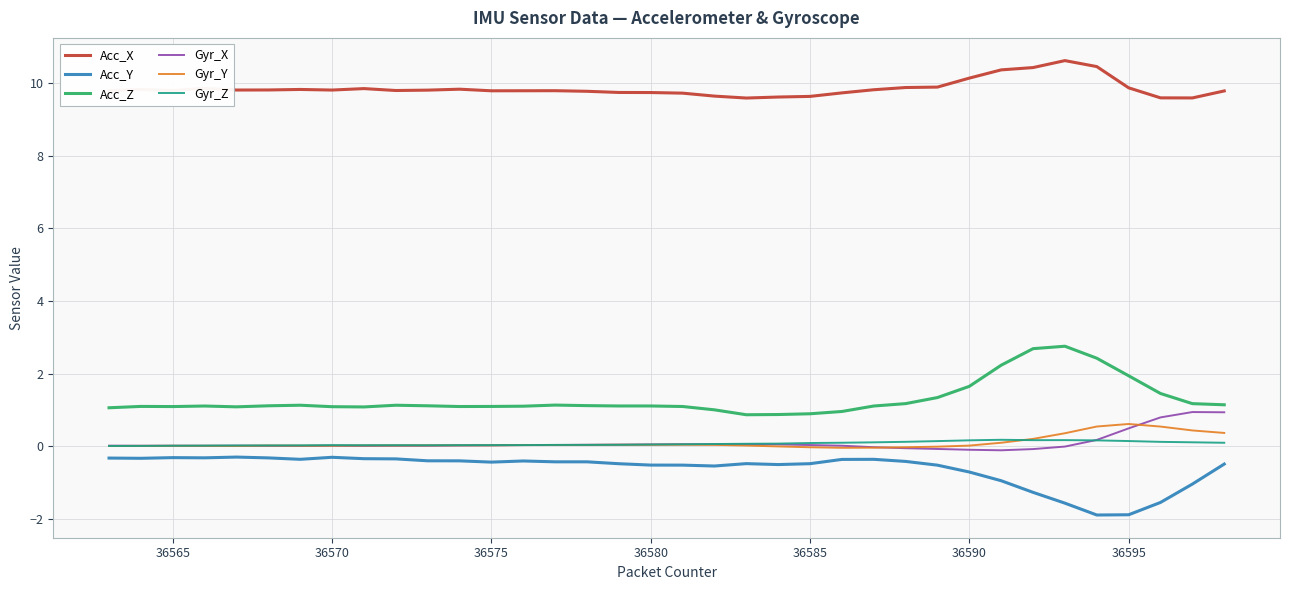

How many lines are shown in the chart?

6